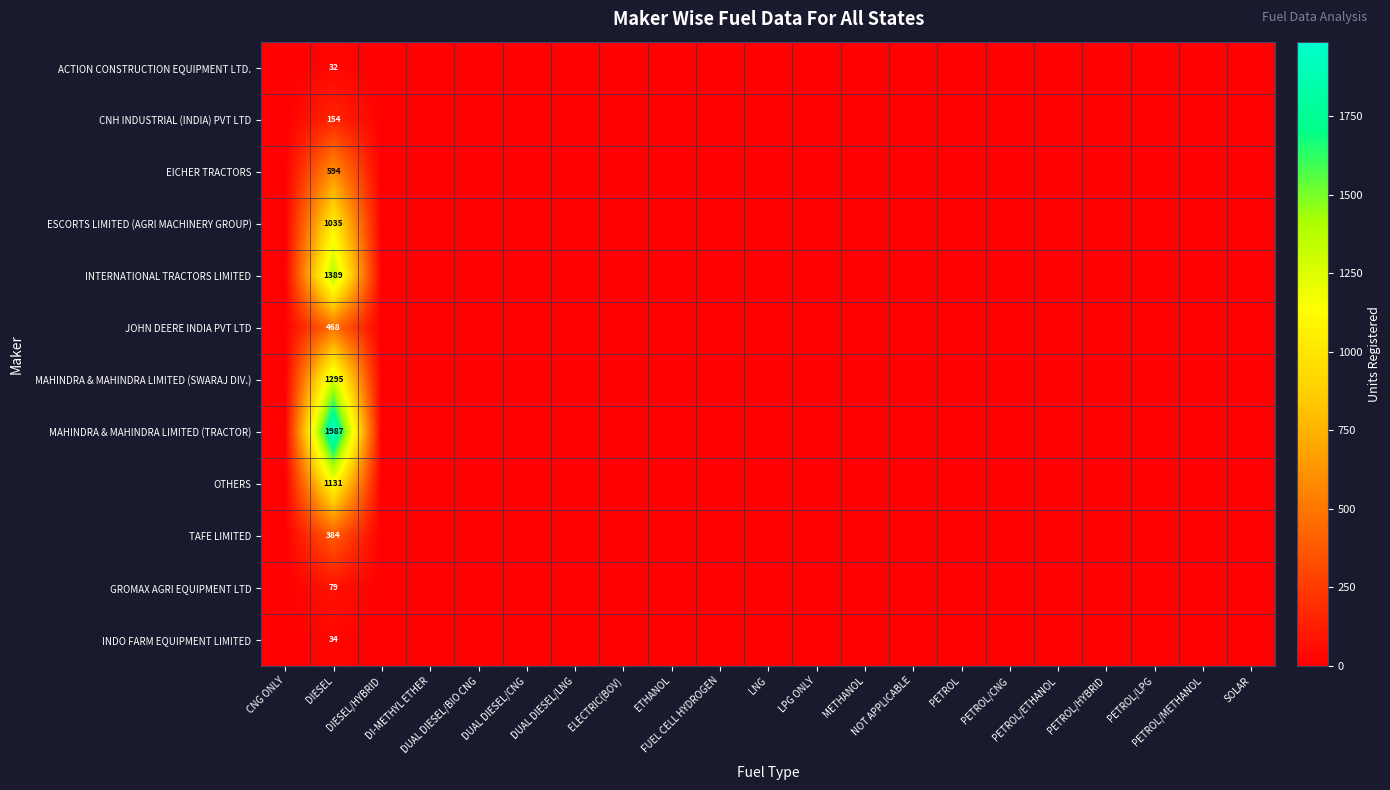

Which series has the largest range (max minus min)?

MAHINDRA & MAHINDRA LIMITED (TRACTOR)